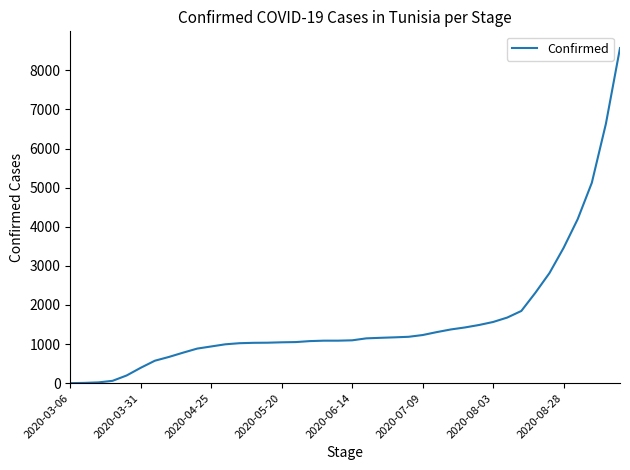

Is this an area chart (filled region under the line)?

No